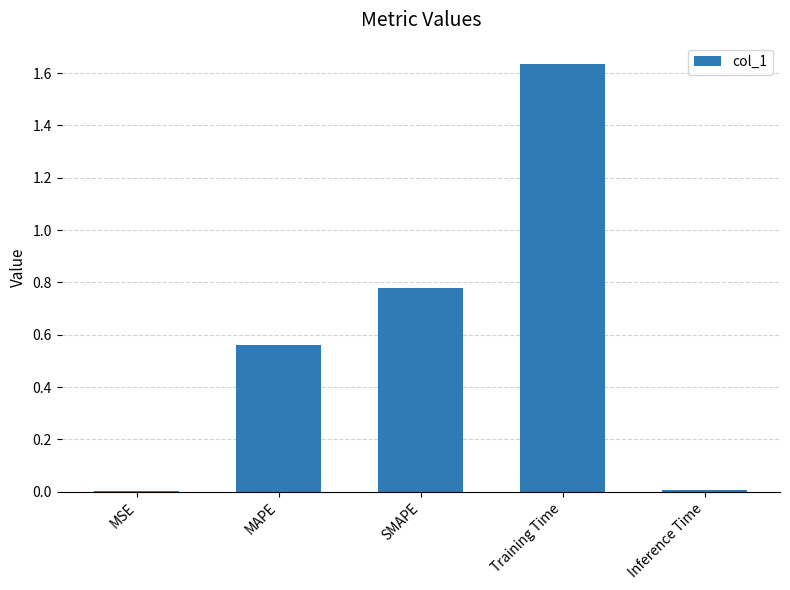

What is the sum of all values?

3.0